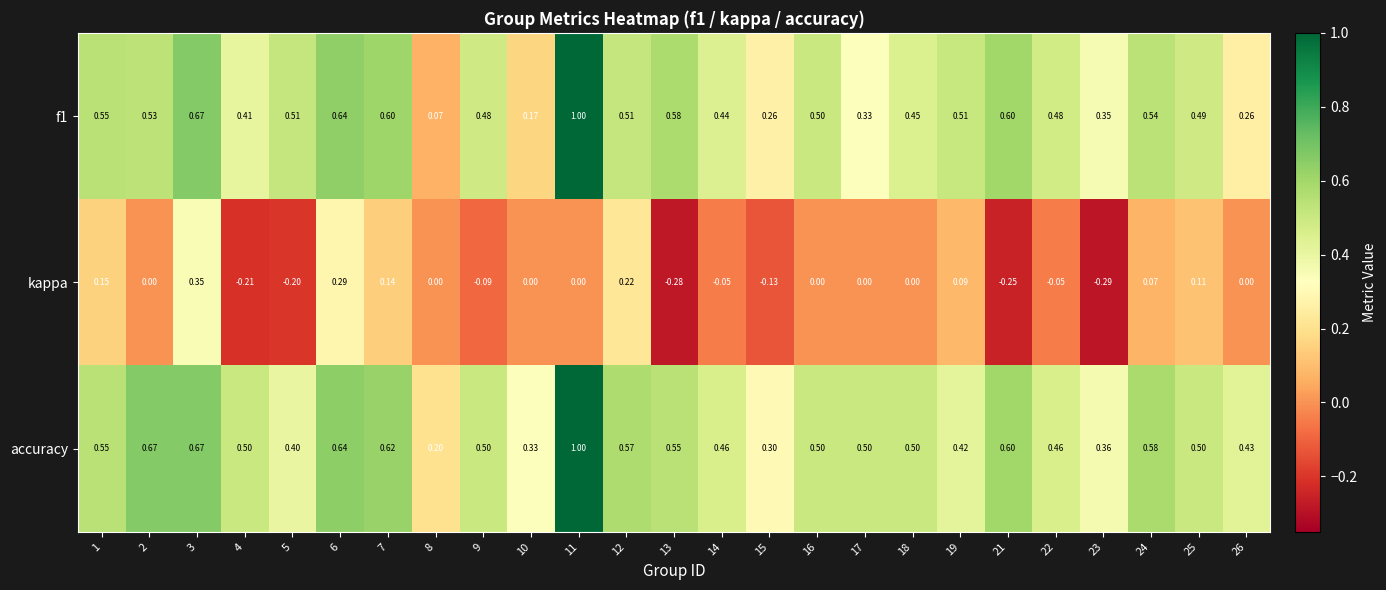

Is the value of f1 at 17 greater than the value of accuracy at 21?

No